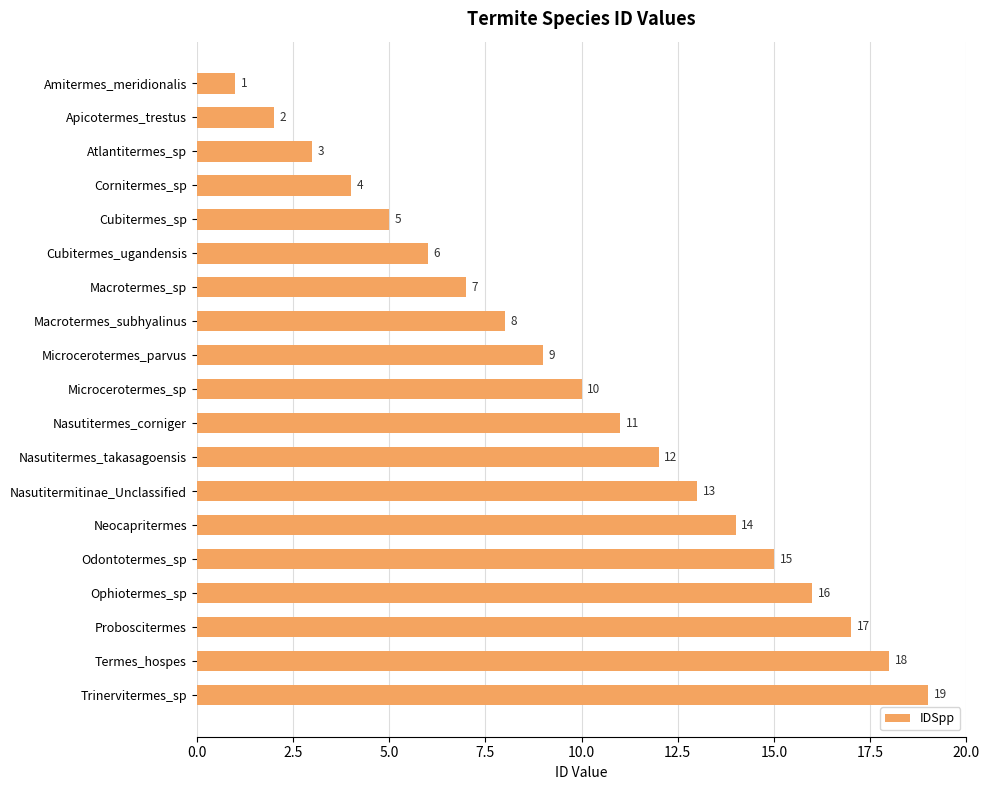

What is the value of the 11th bar from the top?

11